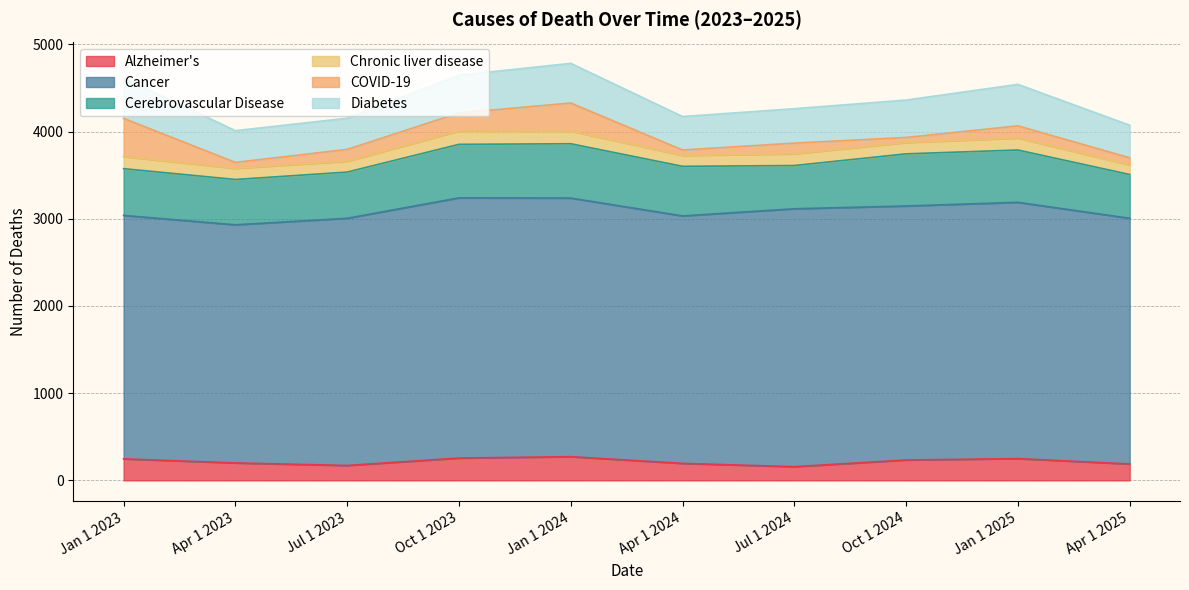

True or false: Cancer and Chronic liver disease cross at least once.

False